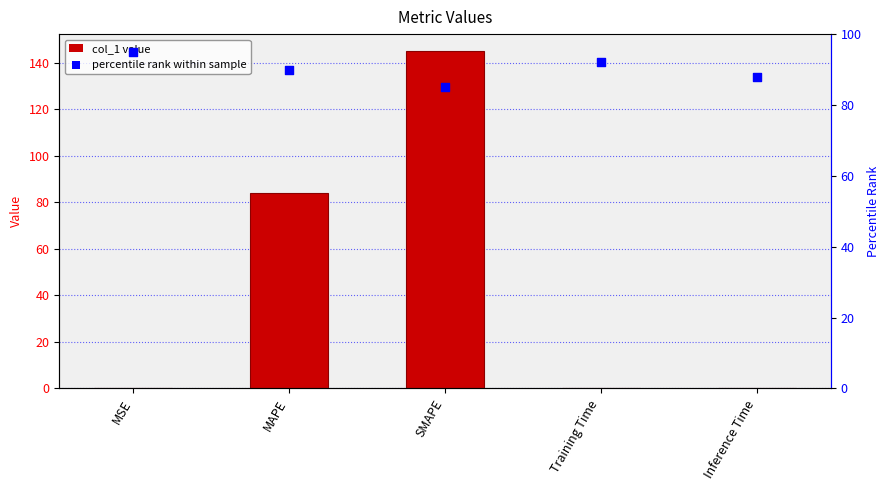

What is the total value across all series at MAPE?

174.1